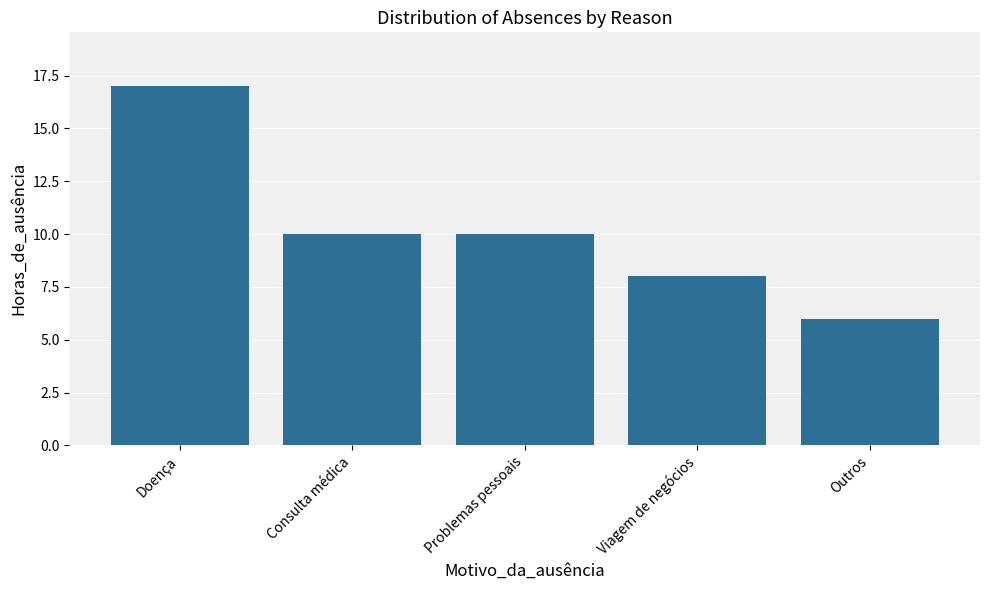

Which category has the lowest value across all series?

Outros